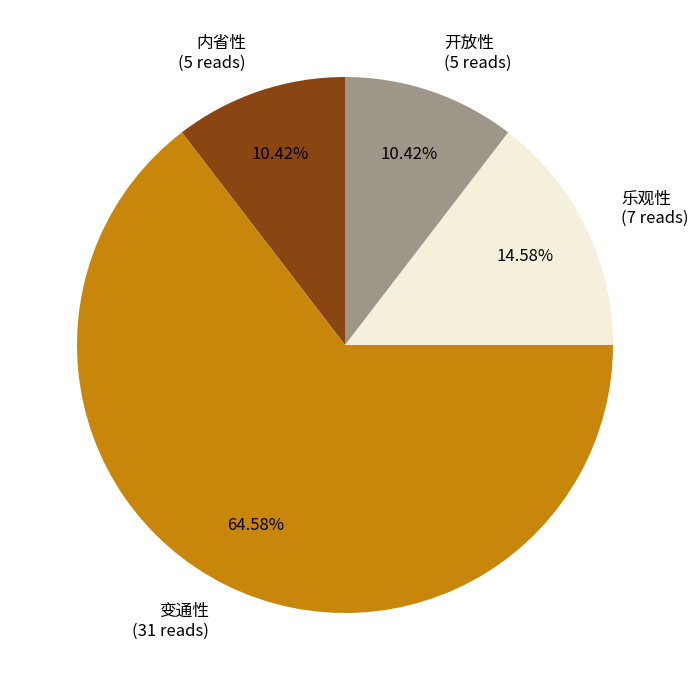

To the nearest percent, what portion does 开放性 represent?

10%